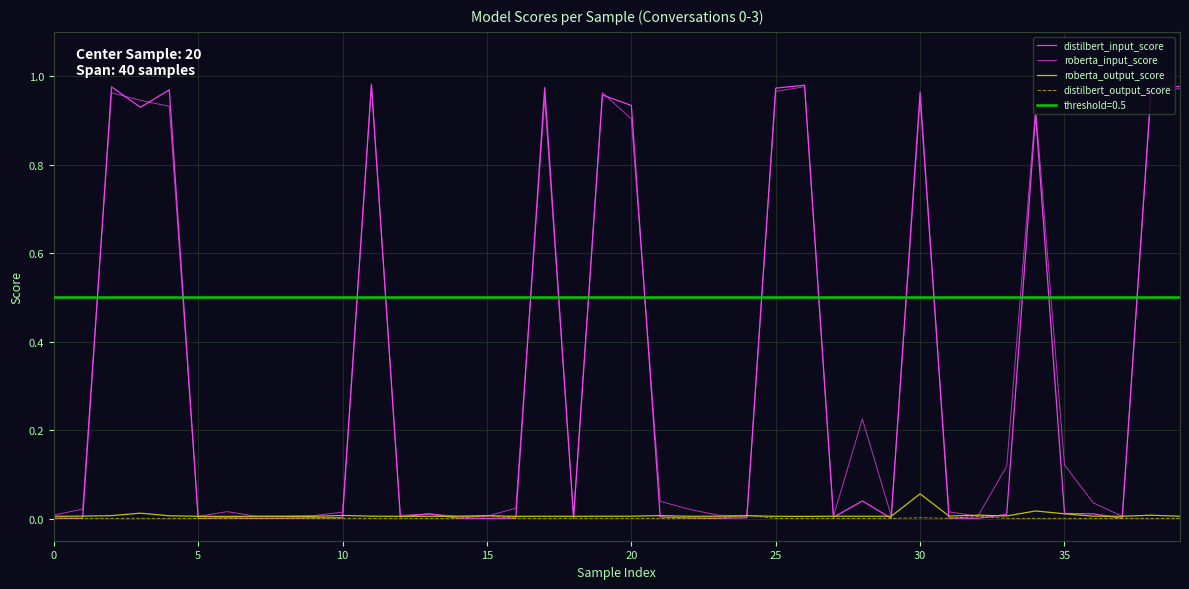

The value of roberta_output_score at 28 is 0.0. True or false?

True